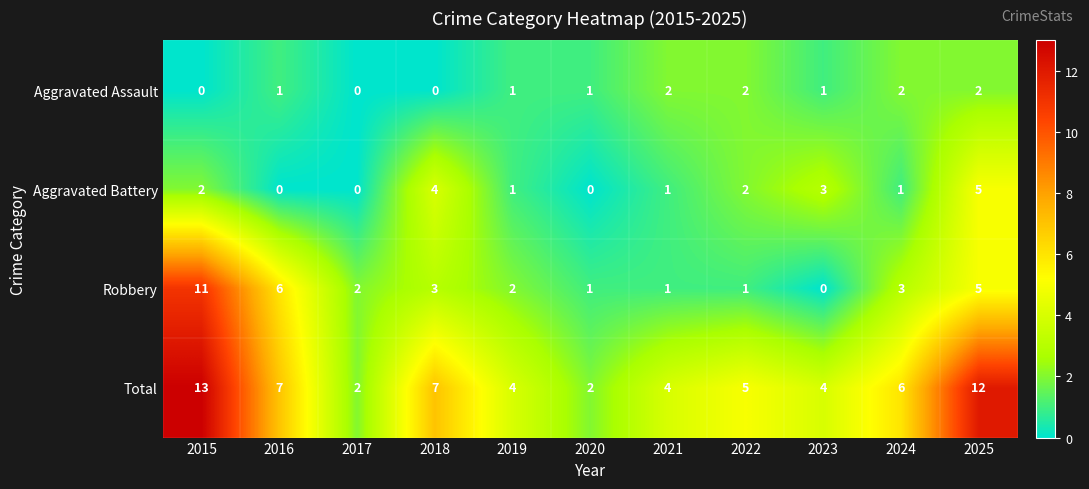

Rank the series by their maximum value, from lowest to highest.

Aggravated Assault, Aggravated Battery, Robbery, Total